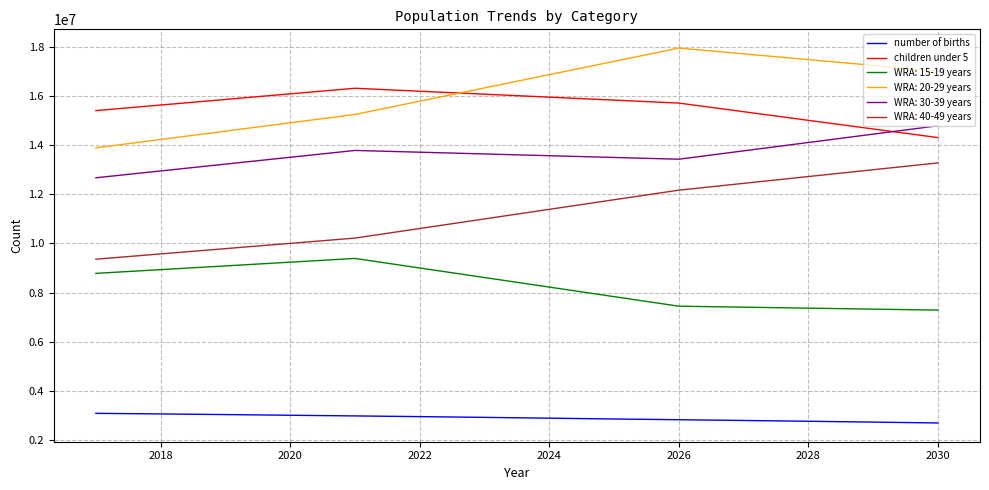

Which series has the widest spread of values?

WRA: 20-29 years